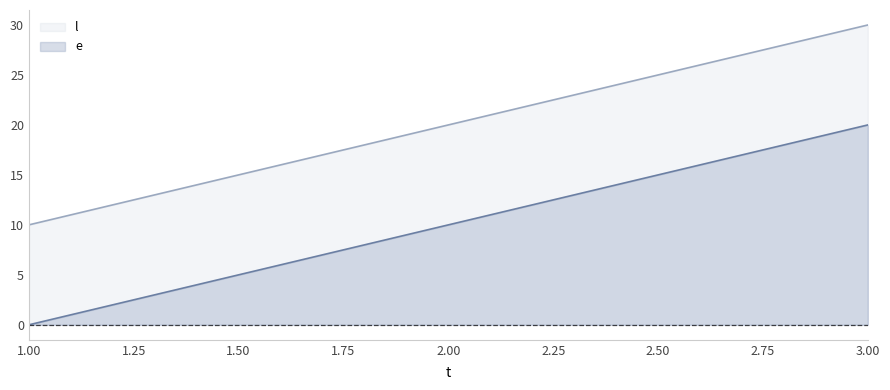

Does the chart display data point markers on the line(s)?

No